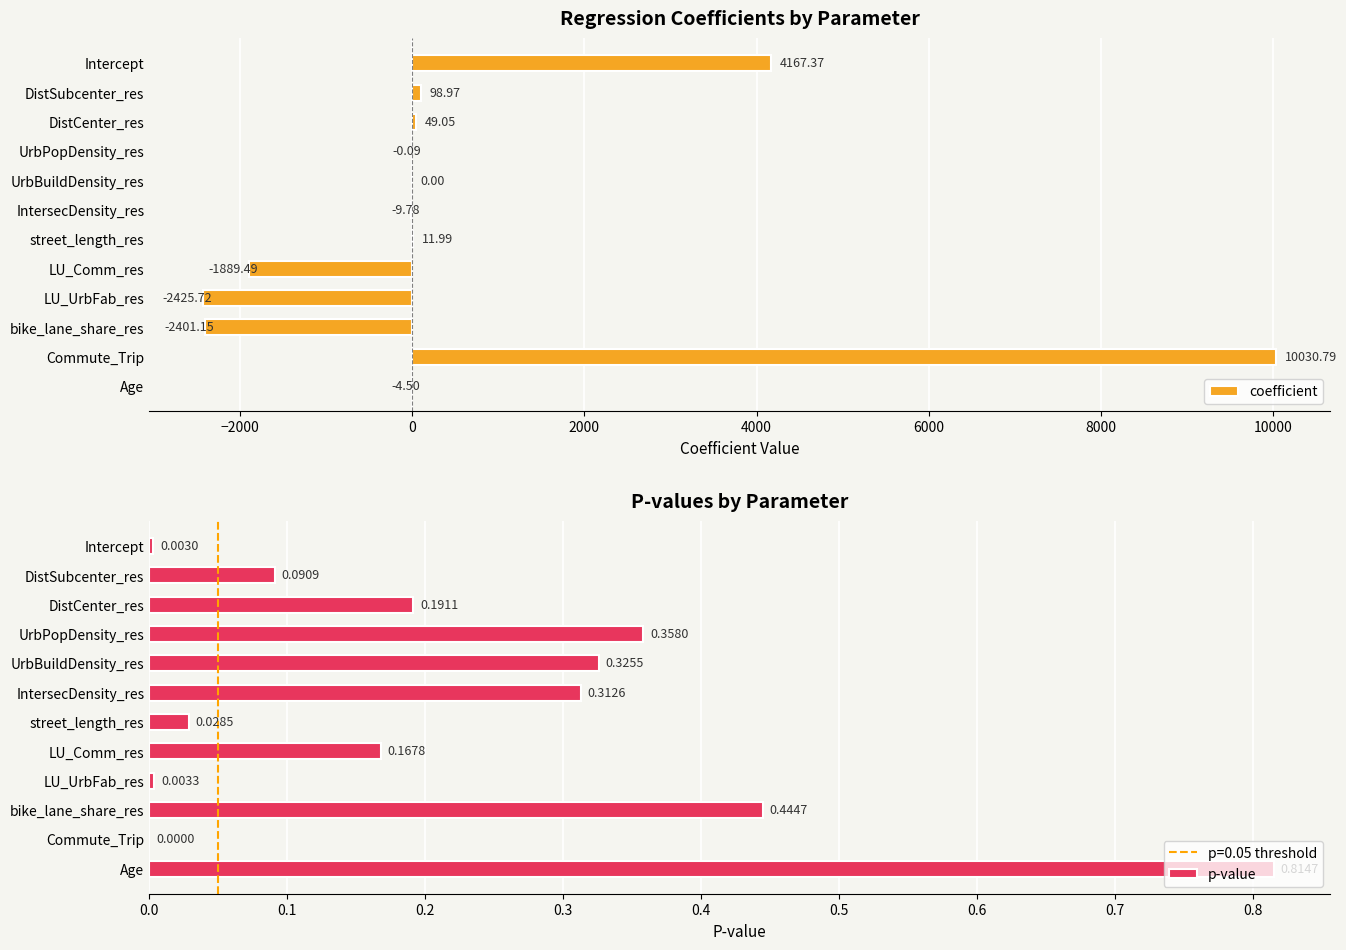

What is the sum of the coefficient values at LU_Comm_res and DistSubcenter_res?

-1790.5